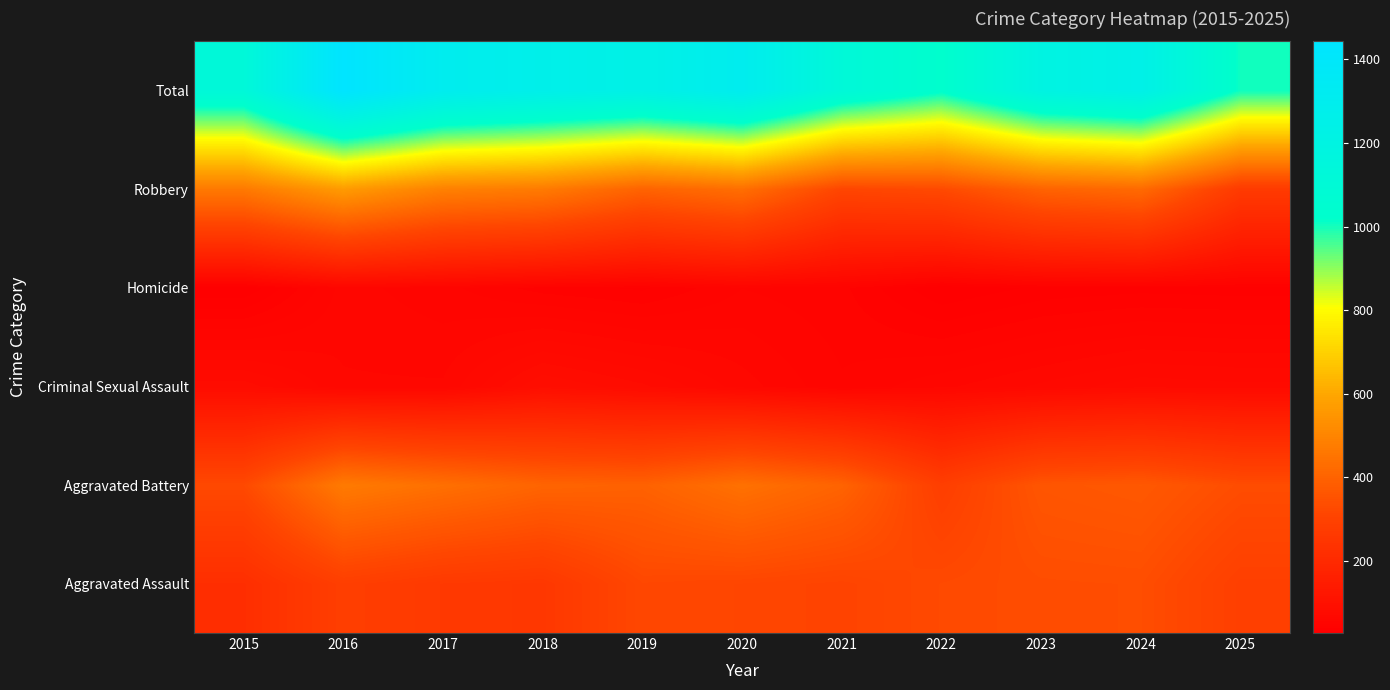

Reading right to left, extract all data points from this chart.

Aggravated Assault: 2025=291	2024=338	2023=336	2022=327	2021=307	2020=315	2019=320	2018=258	2017=265	2016=287	2015=220
Aggravated Battery: 2025=335	2024=371	2023=361	2022=287	2021=401	2020=442	2019=396	2018=404	2017=438	2016=471	2015=326
Criminal Sexual Assault: 2025=74	2024=76	2023=68	2022=60	2021=51	2020=64	2019=79	2018=89	2017=62	2016=62	2015=81
Homicide: 2025=36	2024=37	2023=35	2022=28	2021=46	2020=50	2019=38	2018=42	2017=52	2016=58	2015=28
Robbery: 2025=269	2024=421	2023=399	2022=327	2021=313	2020=434	2019=400	2018=470	2017=487	2016=565	2015=466
Total: 2025=1005	2024=1243	2023=1199	2022=1029	2021=1118	2020=1305	2019=1233	2018=1263	2017=1304	2016=1443	2015=1121